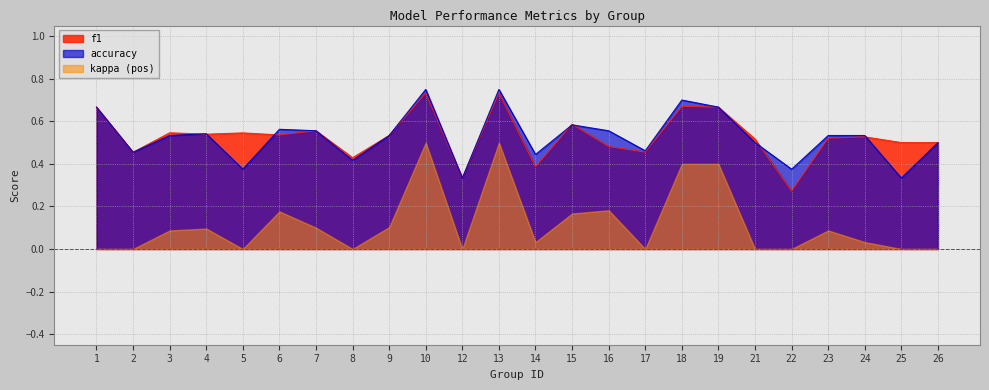

What is the total value across all series at 23?

1.1